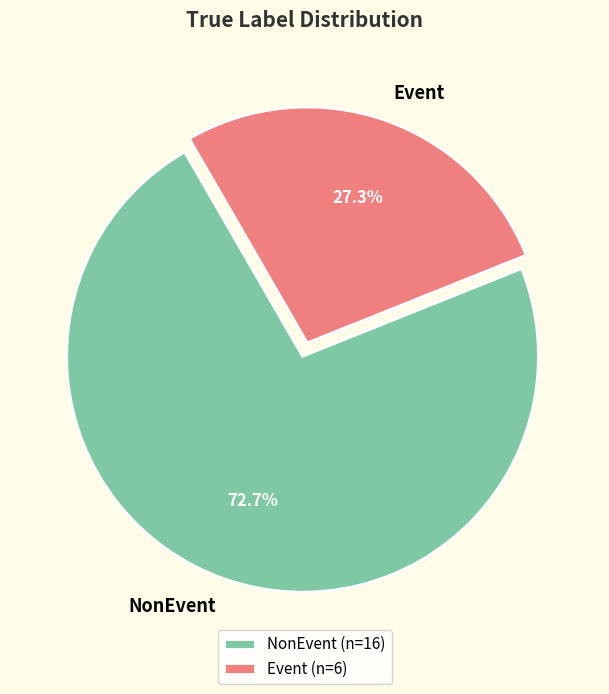

Is there a majority slice in this chart?

Yes